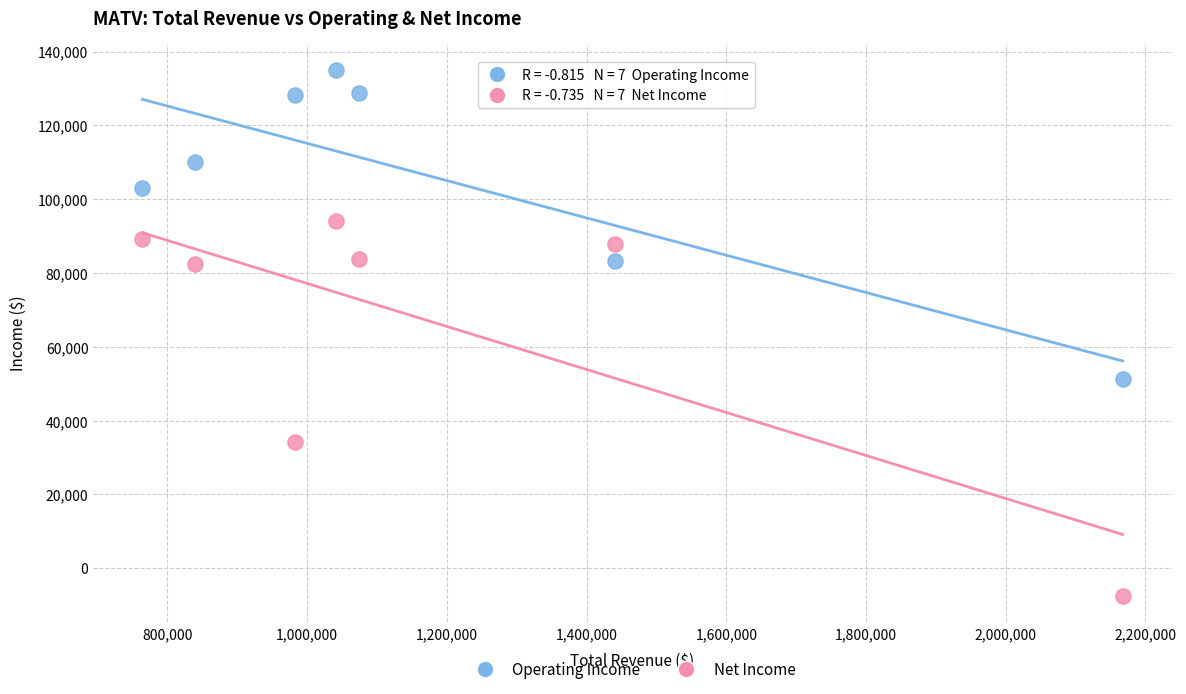

Across all data points, what is the range of Y values (max minus min)?

142500